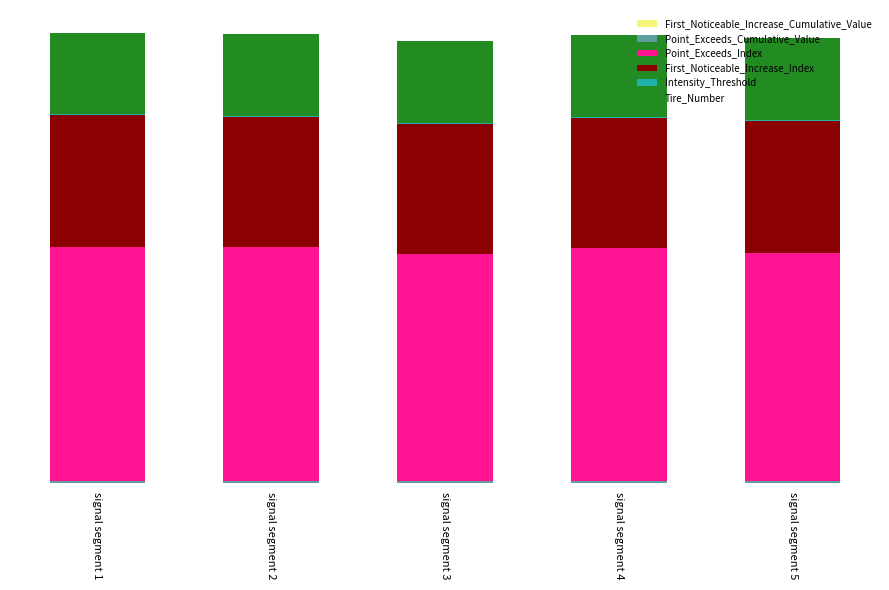

Between signal segment 3 and signal segment 4, which is larger?

signal segment 4